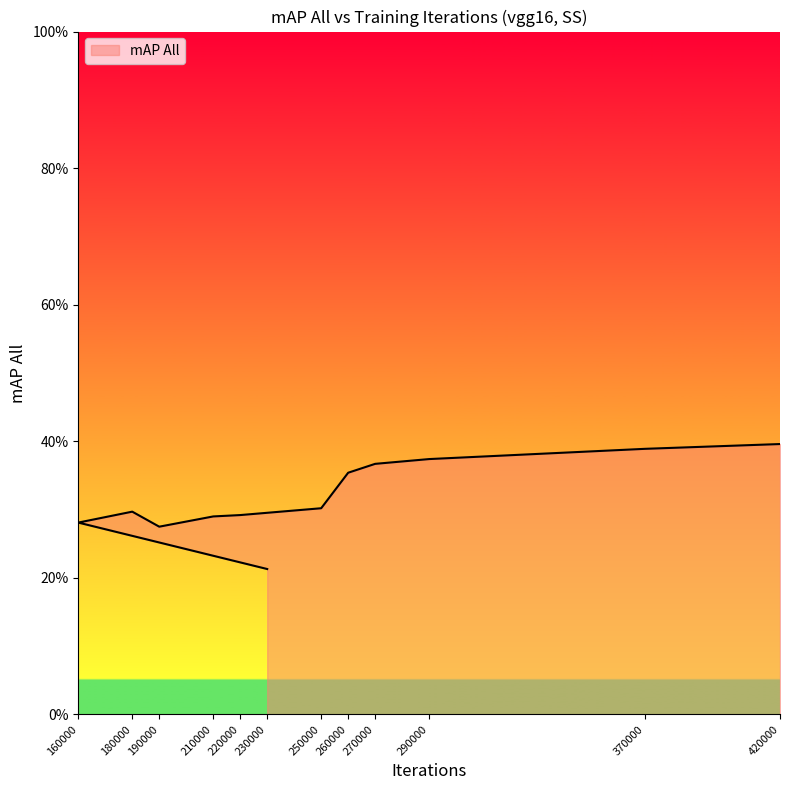

Reading left to right, extract all data points from this chart.

0.2	0.3	0.3	0.3	0.3	0.3	0.3	0.4	0.4	0.4	0.4	0.4